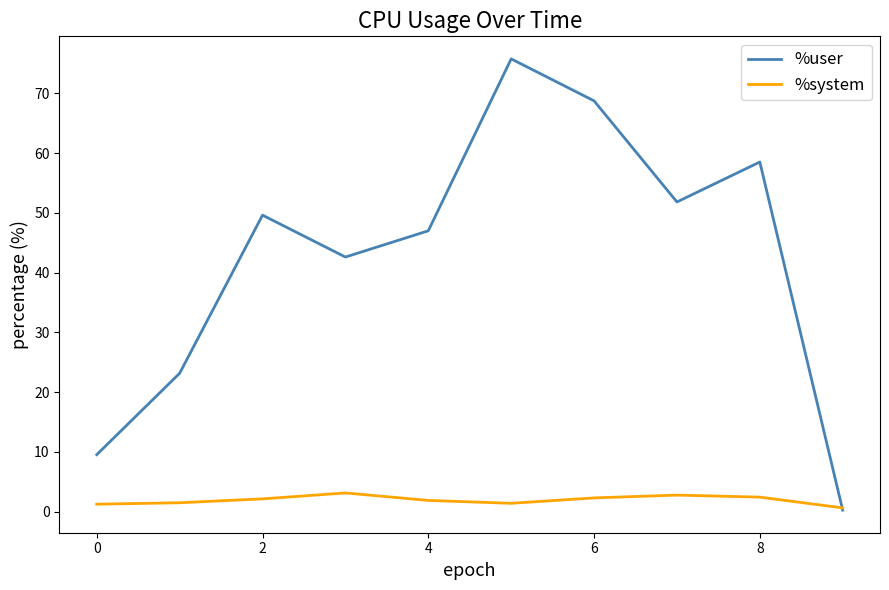

Which series has the largest total across all categories?

%user